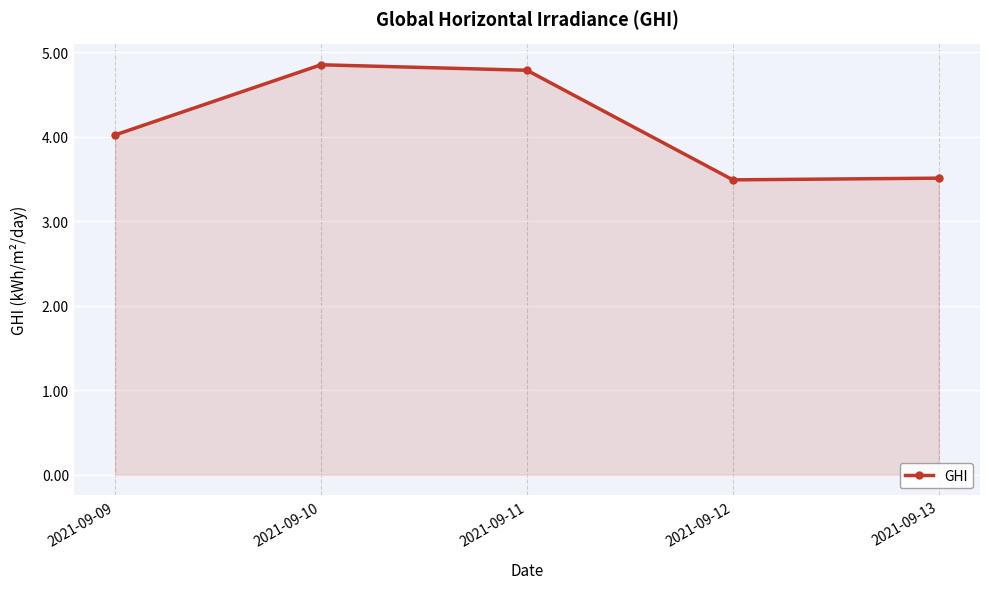

Where is the data nearest to the value 4?

2021-09-09